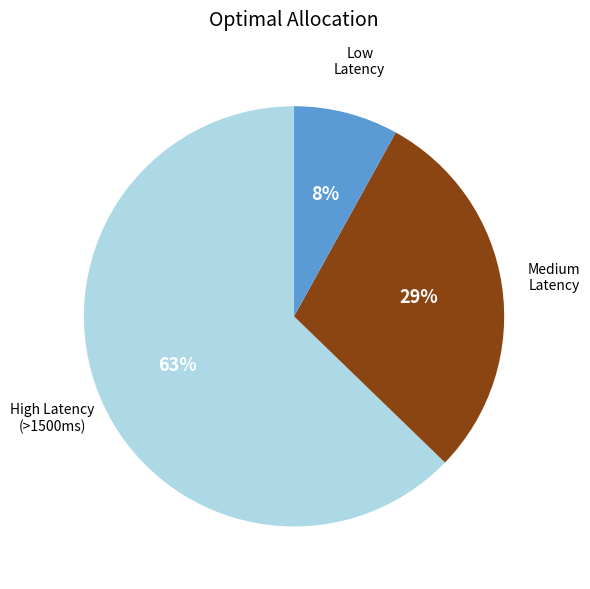

How many slices are in this pie chart?

3